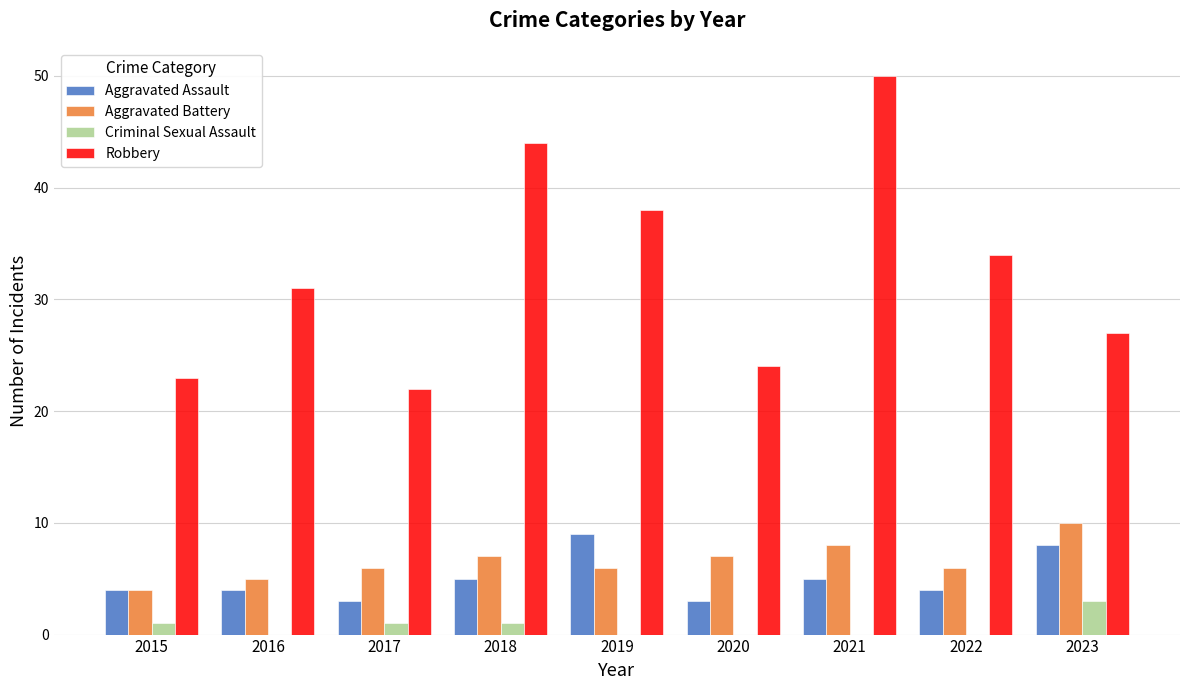

How many groups of bars are there?

9